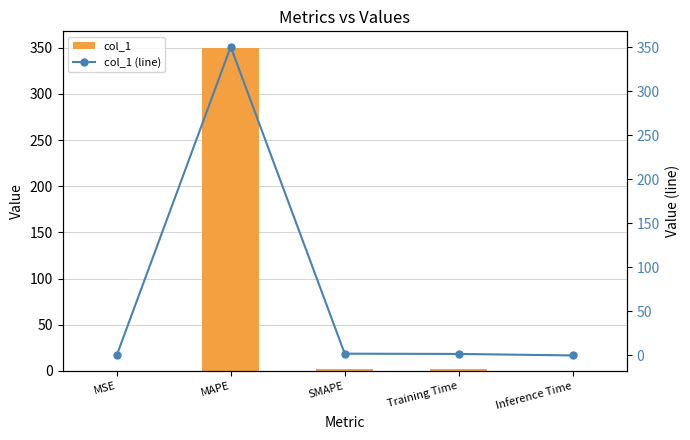

How many groups of bars are there?

5